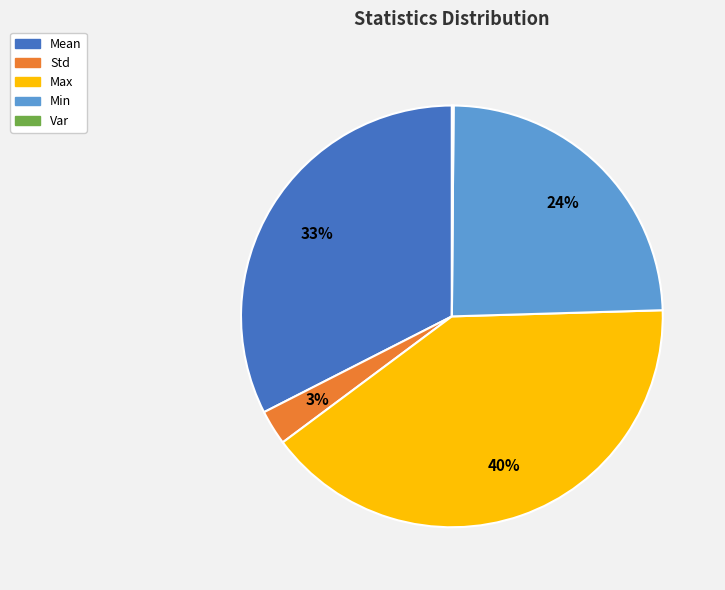

What percentage is the Max slice, to the nearest percent?

40%